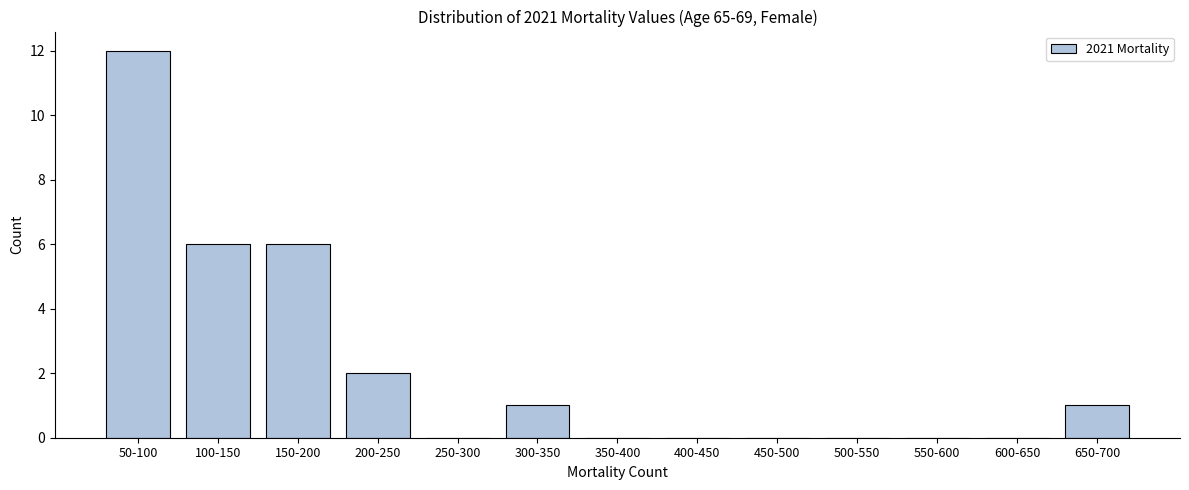

Reading right to left, extract all data points from this chart.

650-700=1	600-650=0	550-600=0	500-550=0	450-500=0	400-450=0	350-400=0	300-350=1	250-300=0	200-250=2	150-200=6	100-150=6	50-100=12